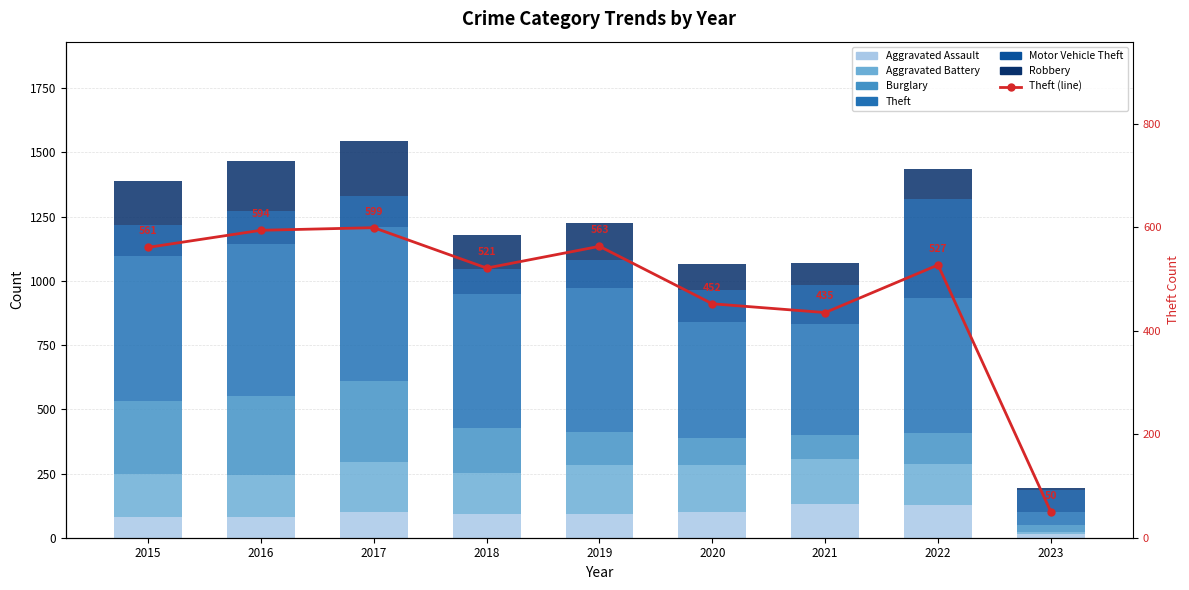

Which series changed the most between 2018 and 2020?

Burglary